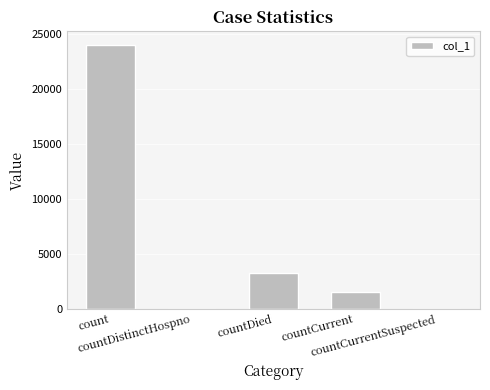

Where is the data nearest to the value 12027?

countDied